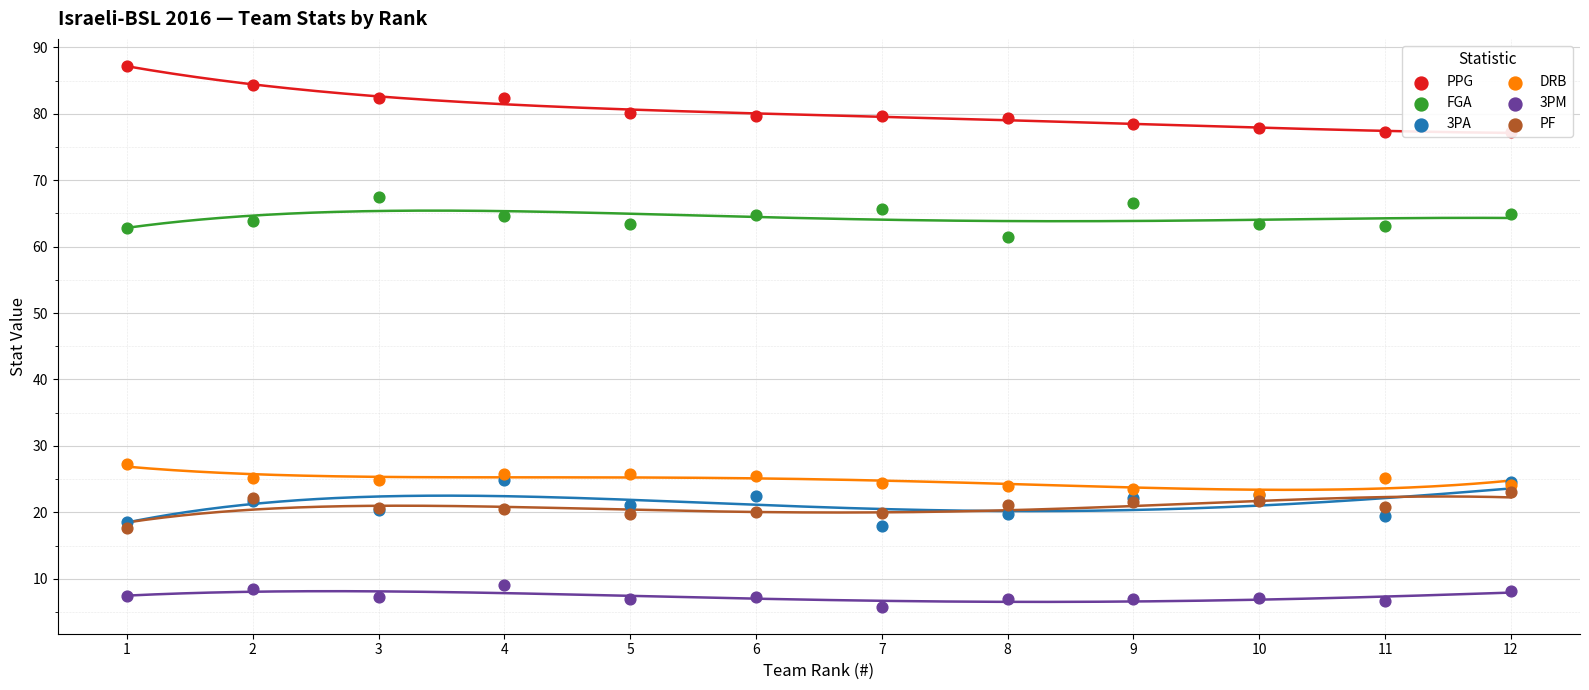

What are all the series names shown in the legend?

PPG, FGA, 3PA, DRB, 3PM, PF